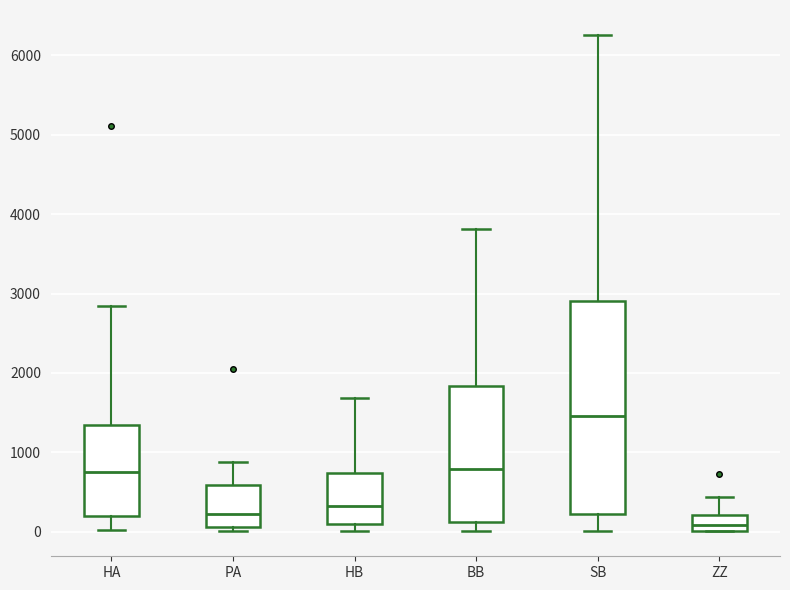

Reading left to right, transcribe this box plot: for each box, give where its median line is, the range the box spans, and where its two whiskers end, as read against the y-axis. The values are not printed on the chart, so give them approximately, as read against the axis.

HA: median 800, box 200 to 1300, whiskers 0 to 2800
PA: median 200, box 100 to 600, whiskers 0 to 900
HB: median 300, box 100 to 700, whiskers 0 to 1700
BB: median 800, box 100 to 1800, whiskers 0 to 3800
SB: median 1500, box 200 to 2900, whiskers 0 to 6300
ZZ: median 100, box 0 to 200, whiskers 0 to 400